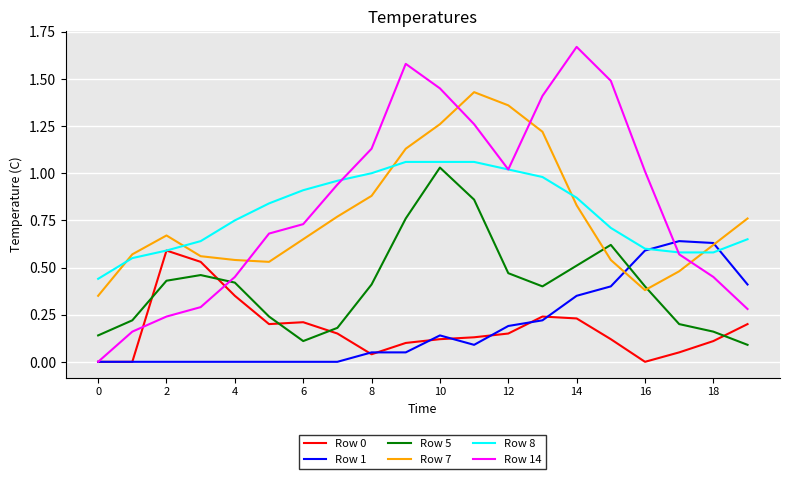

Which series has the widest spread of values?

Row 14